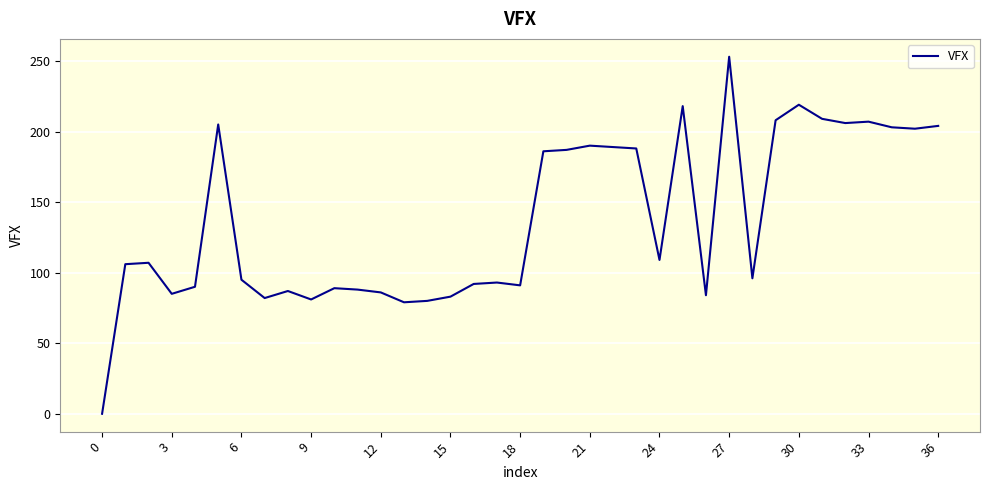

What is the difference between the maximum and minimum values?

253